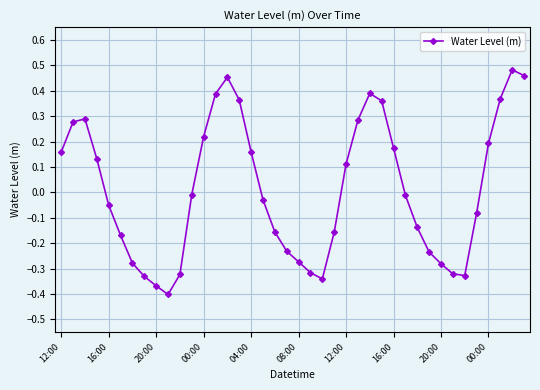

What is the difference between the second highest and minimum values?

0.9